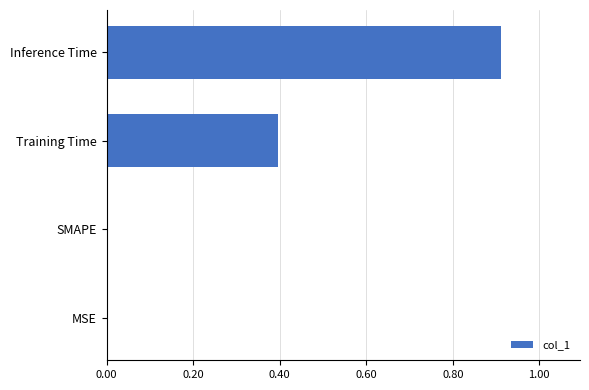

Which has a higher value, SMAPE or Inference Time?

Inference Time